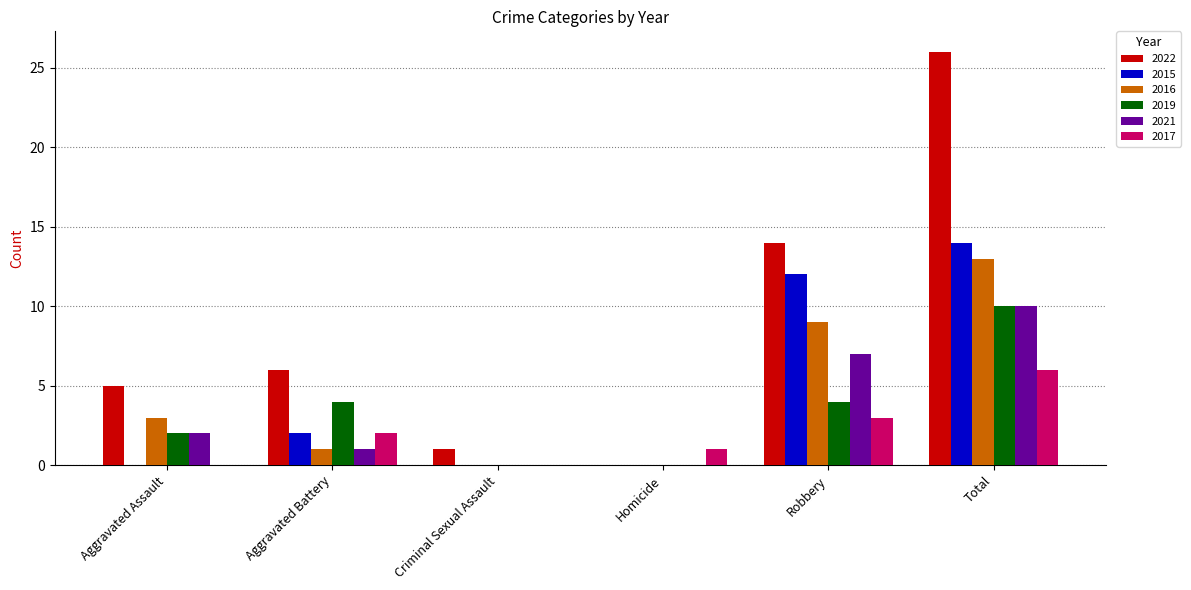

What are all the series names shown in the legend?

2022, 2015, 2016, 2019, 2021, 2017